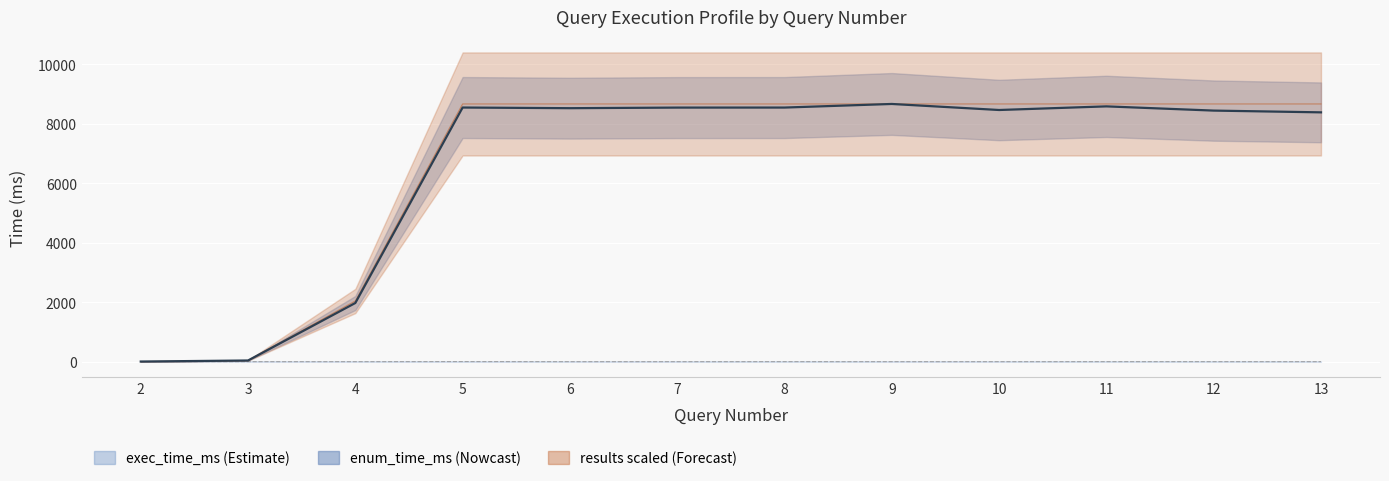

Which category has the highest value in the enum_time_ms series?

9